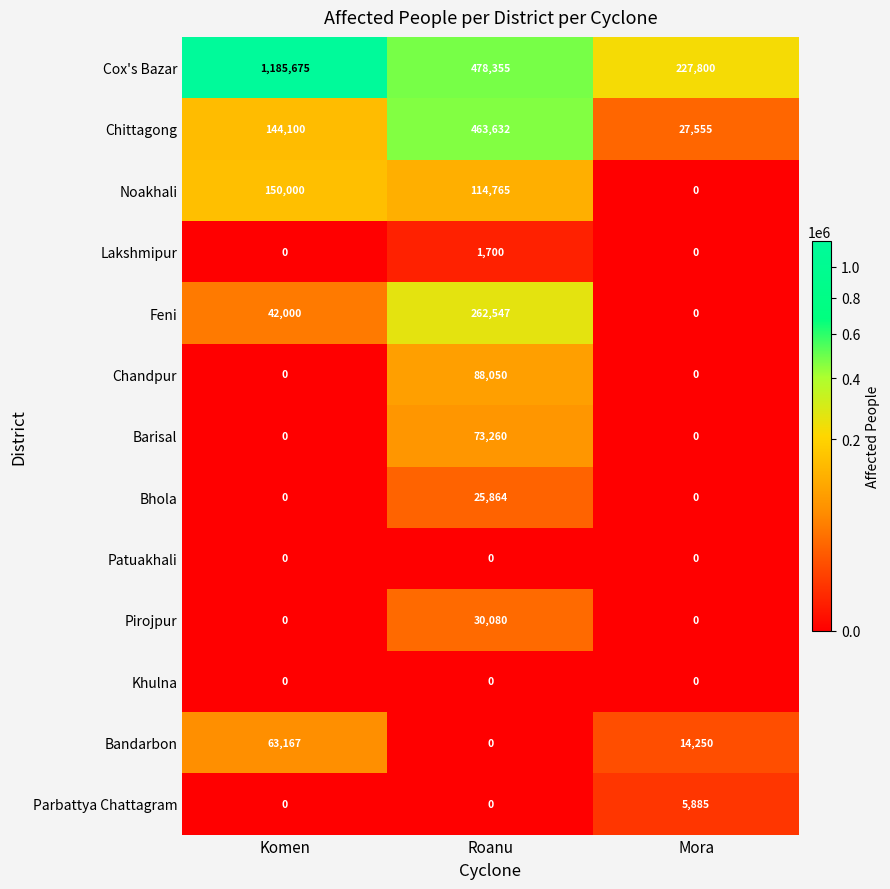

What is the spread (max minus min) of values at Roanu?

478355